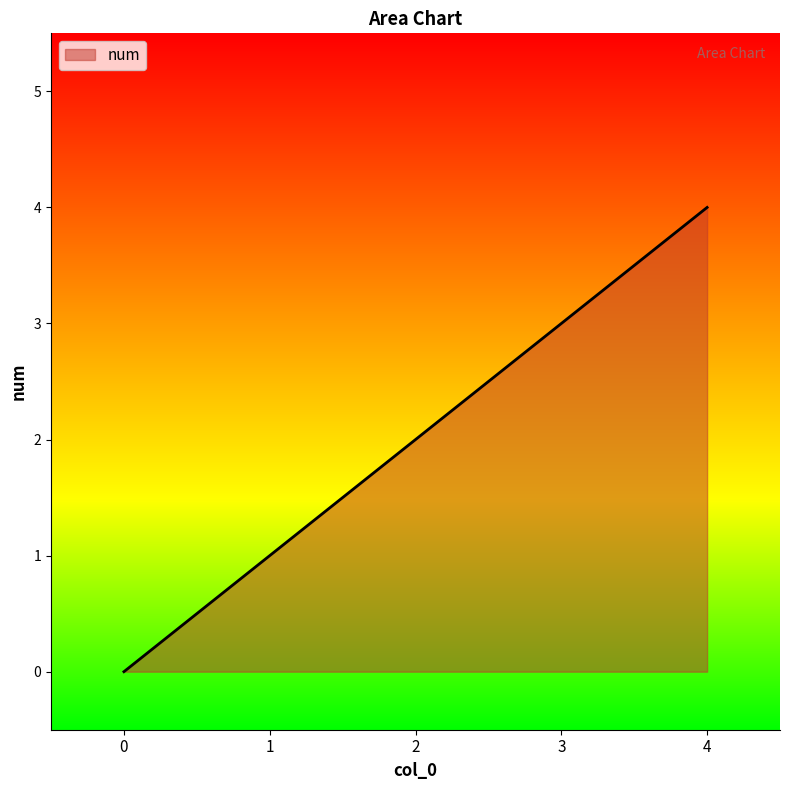

Which category has the highest value across all series?

4